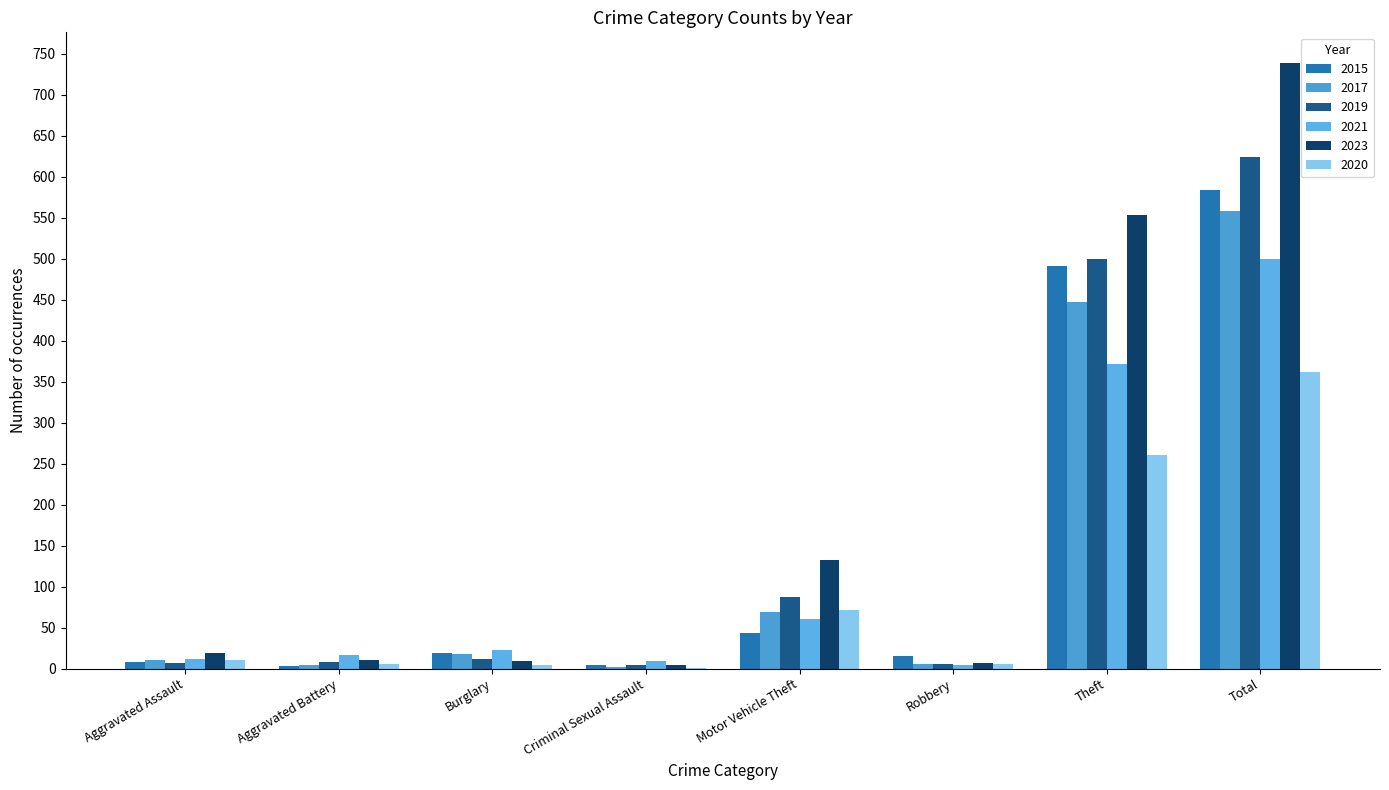

What is the smallest value displayed?

1